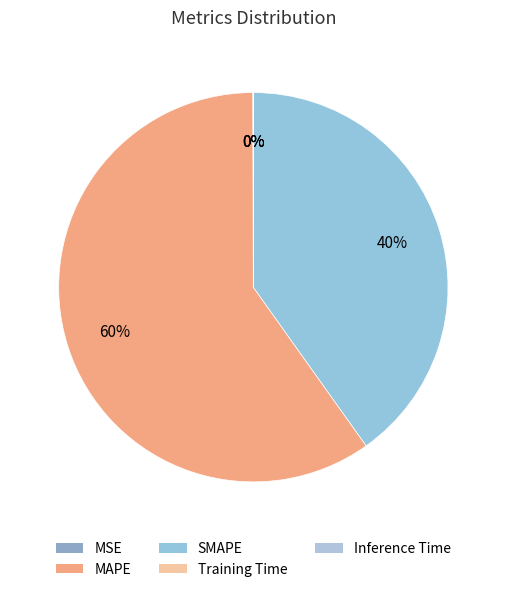

What is the largest slice in the pie chart?

MAPE